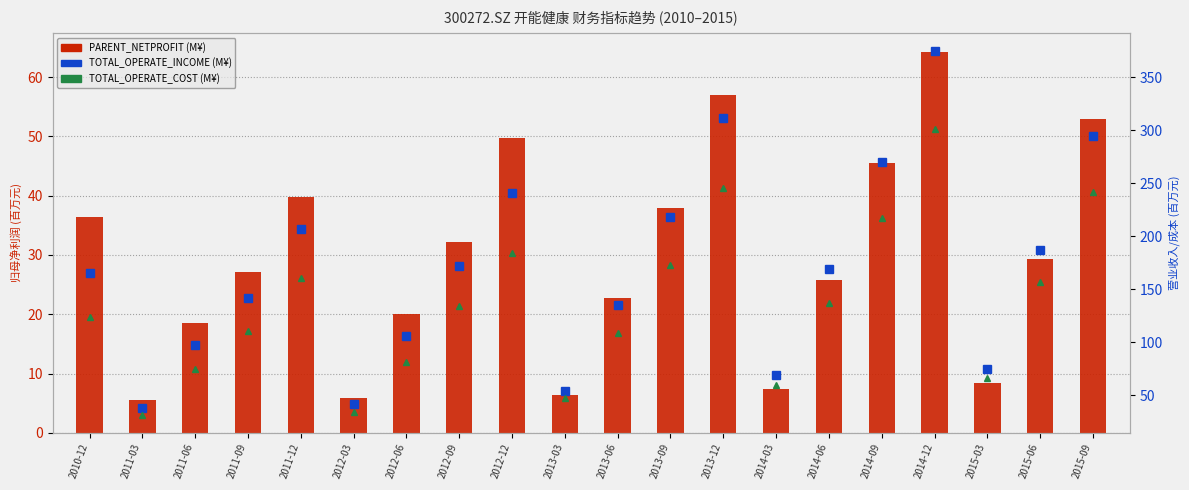

The value of TOTAL_OPERATE_COST (M¥) at 2011-12 is 62.6. True or false?

False